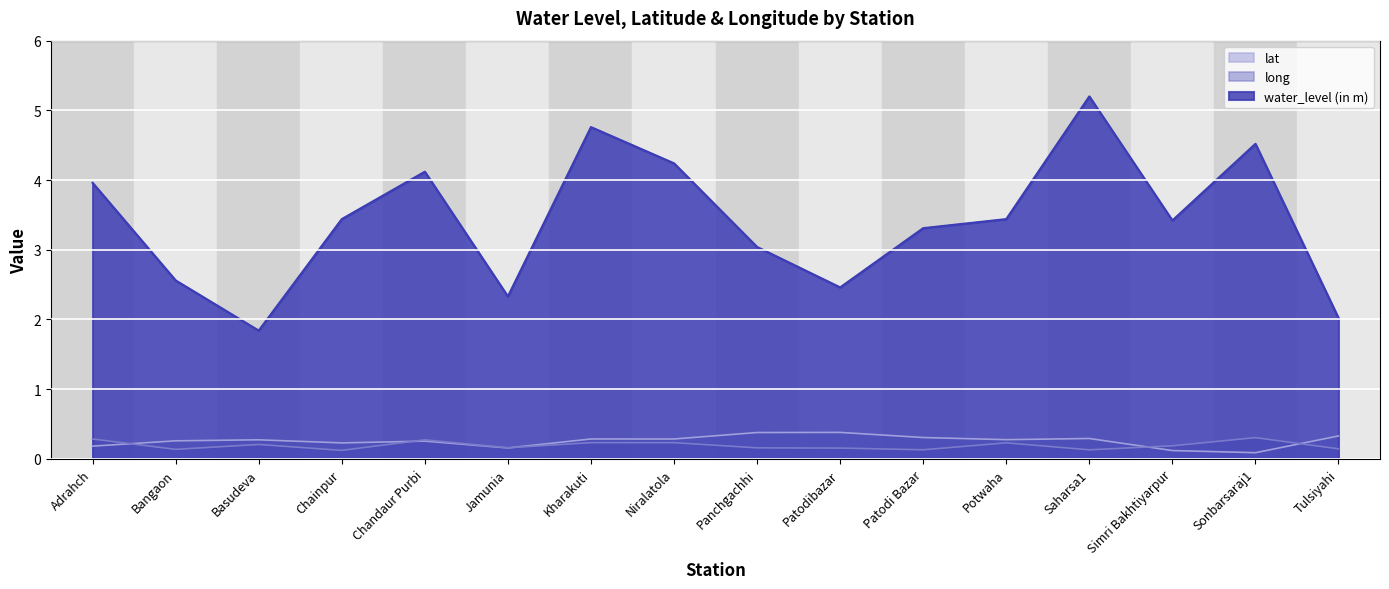

What is the average value of the long series?

0.2